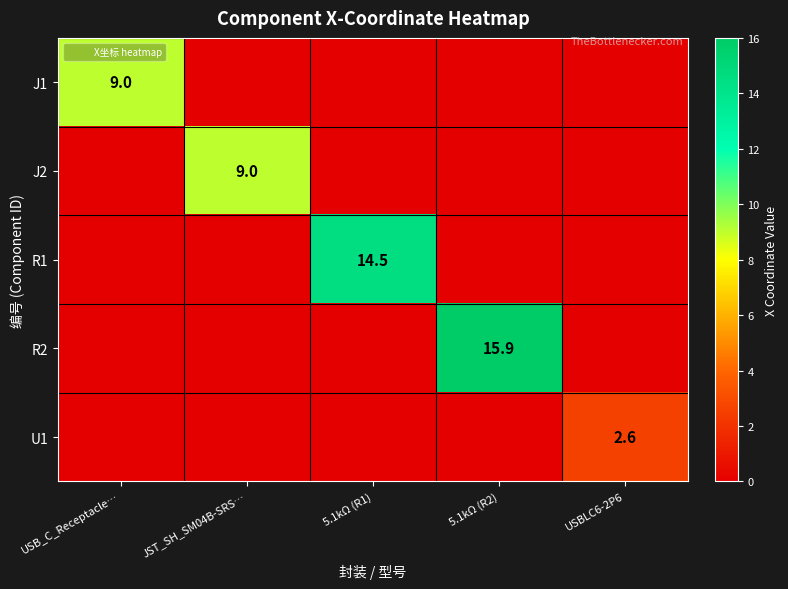

Which series changed the most between JST_SH_SM04B-SRS… and USBLC6-2P6?

J2